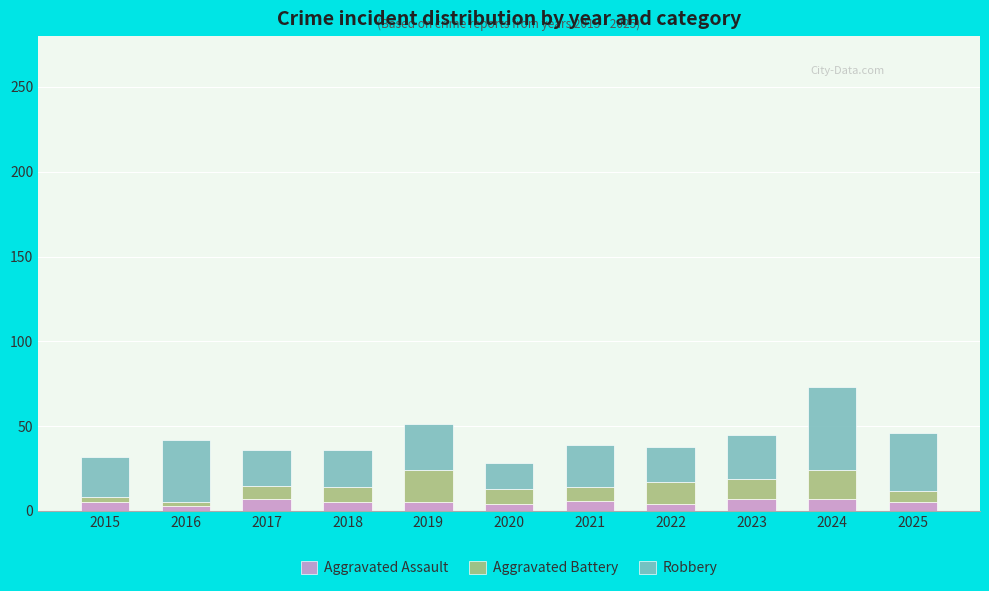

At which category is the sum across all series the highest?

2024